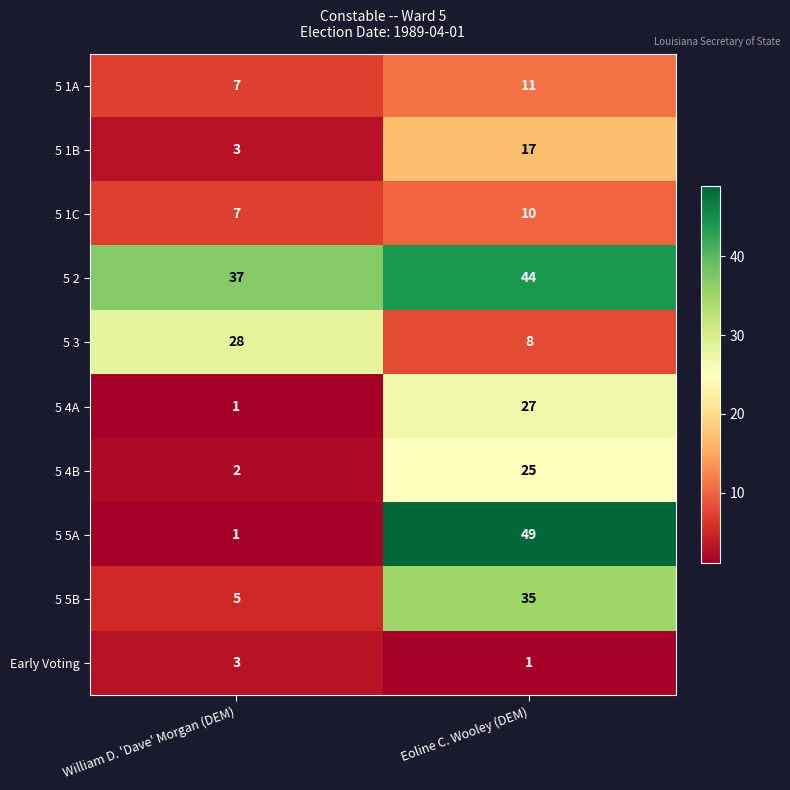

What is the difference between the 5 1C values at Eoline C. Wooley (DEM) and William D. 'Dave' Morgan (DEM)?

3